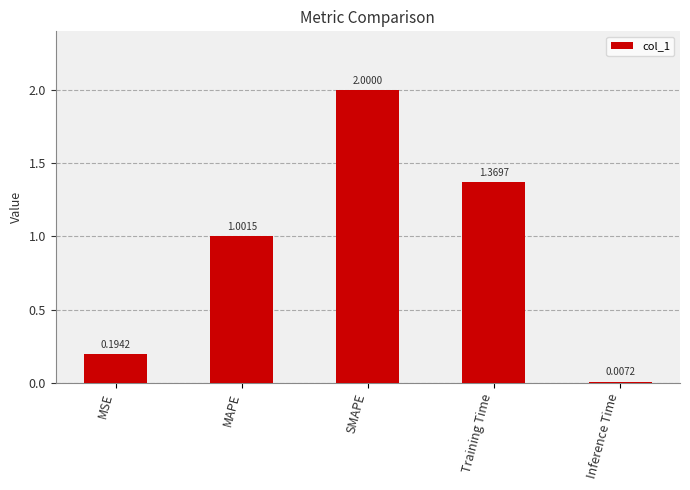

At which category does the chart reach its minimum across all series?

Inference Time